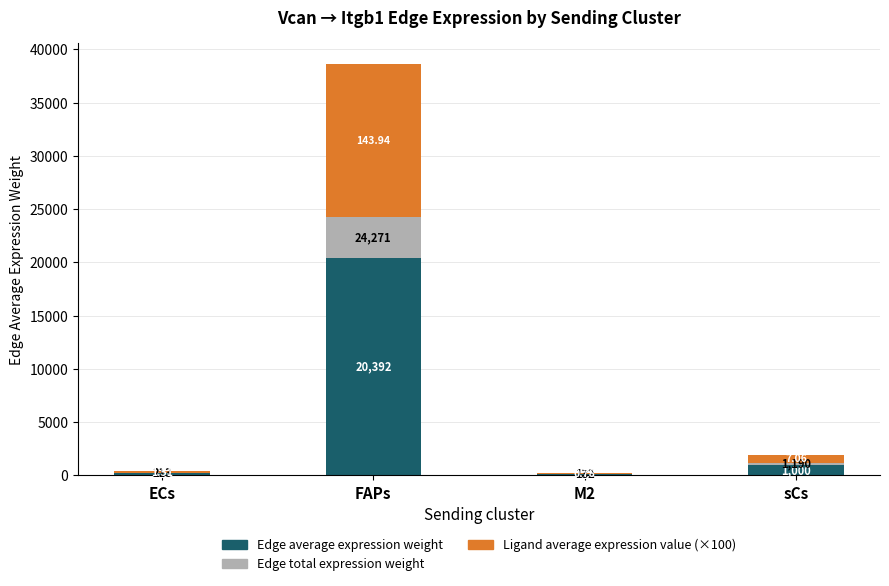

What is the label of the 2nd bar from the left?

FAPs